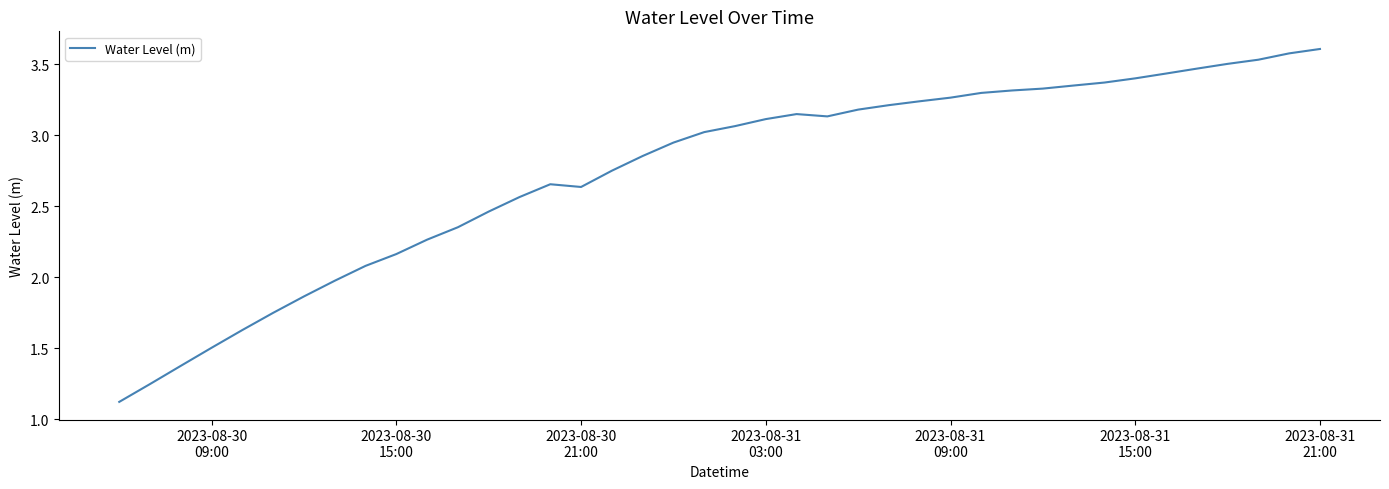

What is the smallest value displayed?

1.1